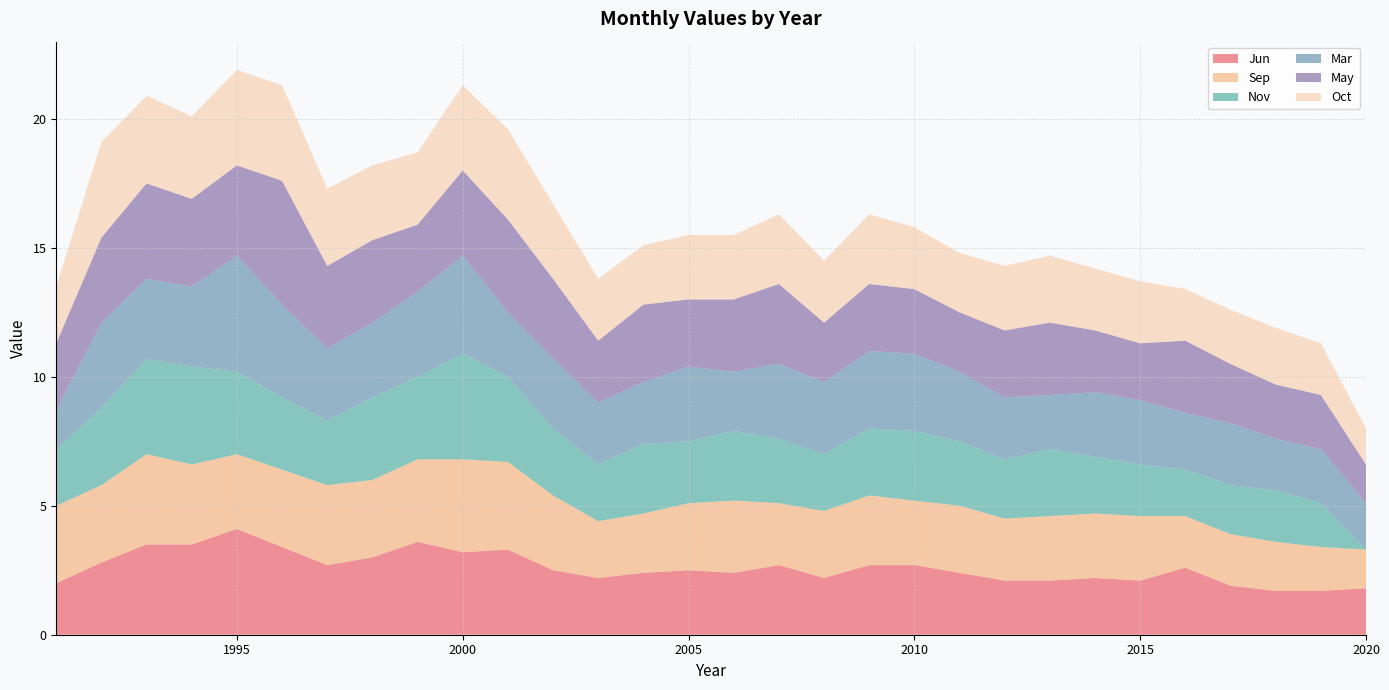

Reading left to right, transcribe all the data shown in this chart.

Jun: 2.0	2.8	3.5	3.5	4.1	3.4	2.7	3.0	3.6	3.2	3.3	2.5	2.2	2.4	2.5	2.4	2.7	2.2	2.7	2.7	2.4	2.1	2.1	2.2	2.1	2.6	1.9	1.7	1.7	1.8
Sep: 3.0	3.0	3.5	3.1	2.9	3.0	3.1	3.0	3.2	3.6	3.4	2.9	2.2	2.3	2.6	2.8	2.4	2.6	2.7	2.5	2.6	2.4	2.5	2.5	2.5	2.0	2.0	1.9	1.7	1.5
Nov: 2.2	3.0	3.7	3.8	3.2	2.8	2.5	3.2	3.2	4.1	3.3	2.6	2.2	2.7	2.4	2.7	2.5	2.2	2.6	2.7	2.5	2.3	2.6	2.2	2.0	1.8	1.9	2.0	1.7	0.0
Mar: 1.5	3.3	3.1	3.1	4.5	3.6	2.8	2.9	3.3	3.8	2.5	2.7	2.4	2.4	2.9	2.3	2.9	2.8	3.0	3.0	2.7	2.4	2.1	2.5	2.5	2.2	2.4	2.0	2.1	1.8
May: 2.6	3.3	3.7	3.4	3.5	4.8	3.2	3.2	2.6	3.3	3.6	3.1	2.4	3.0	2.6	2.8	3.1	2.3	2.6	2.5	2.3	2.6	2.8	2.4	2.2	2.8	2.3	2.1	2.1	1.5
Oct: 2.2	3.7	3.4	3.2	3.7	3.7	3.0	2.9	2.8	3.3	3.5	2.9	2.4	2.3	2.5	2.5	2.7	2.4	2.7	2.4	2.3	2.5	2.6	2.4	2.4	2.0	2.1	2.2	2.0	1.4